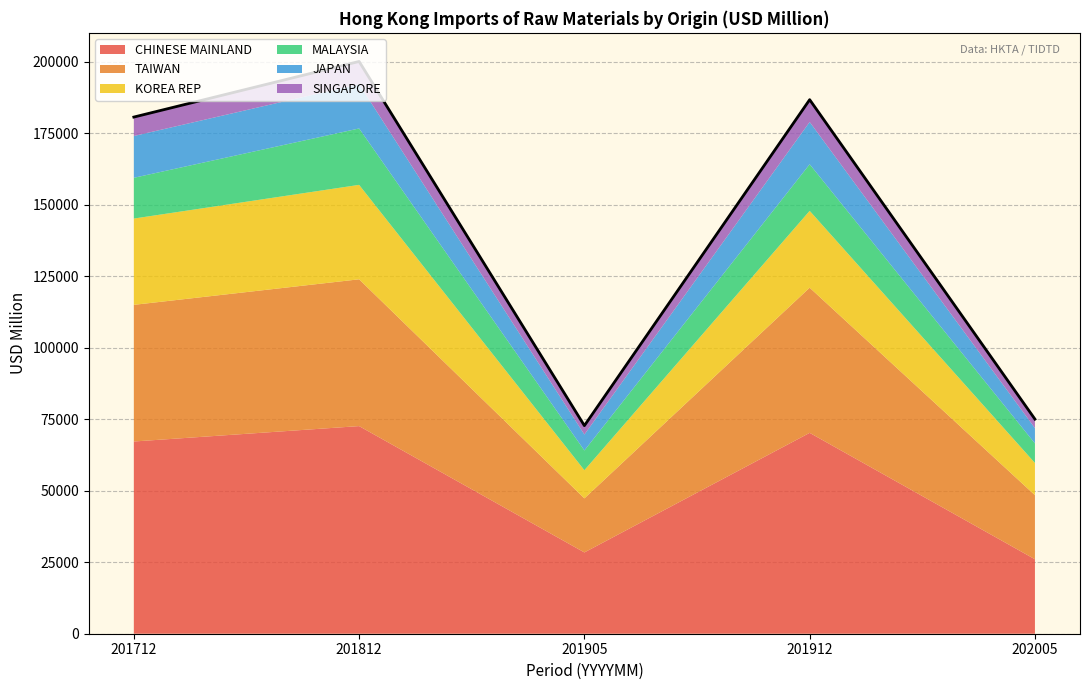

True or false: MALAYSIA and SINGAPORE cross at least once.

False